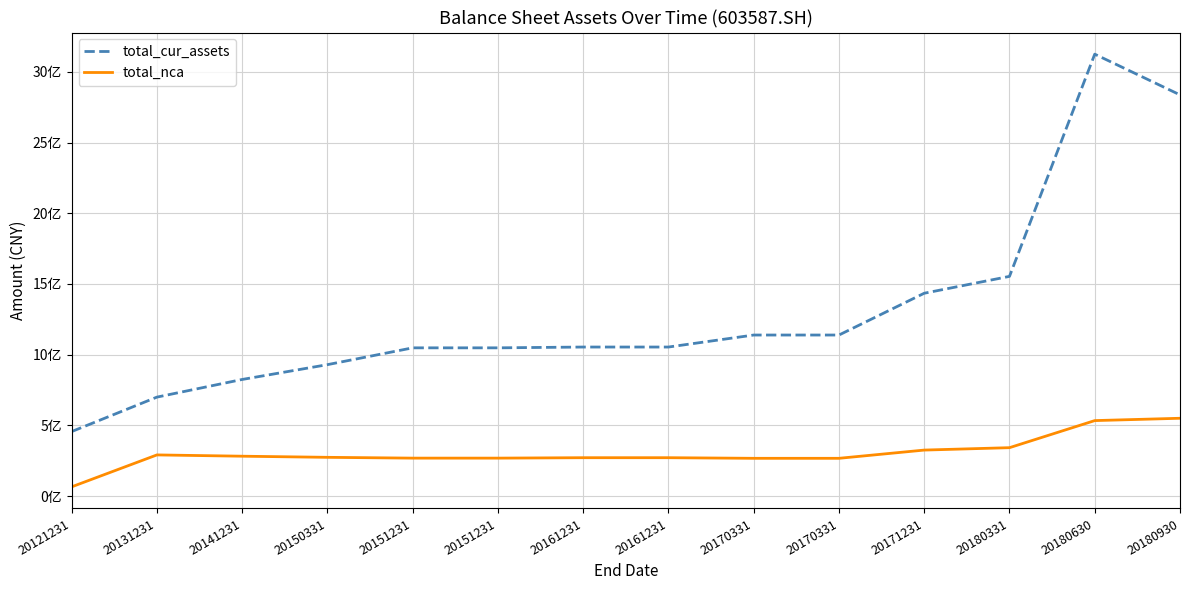

True or false: total_cur_assets and total_nca cross at least once.

False